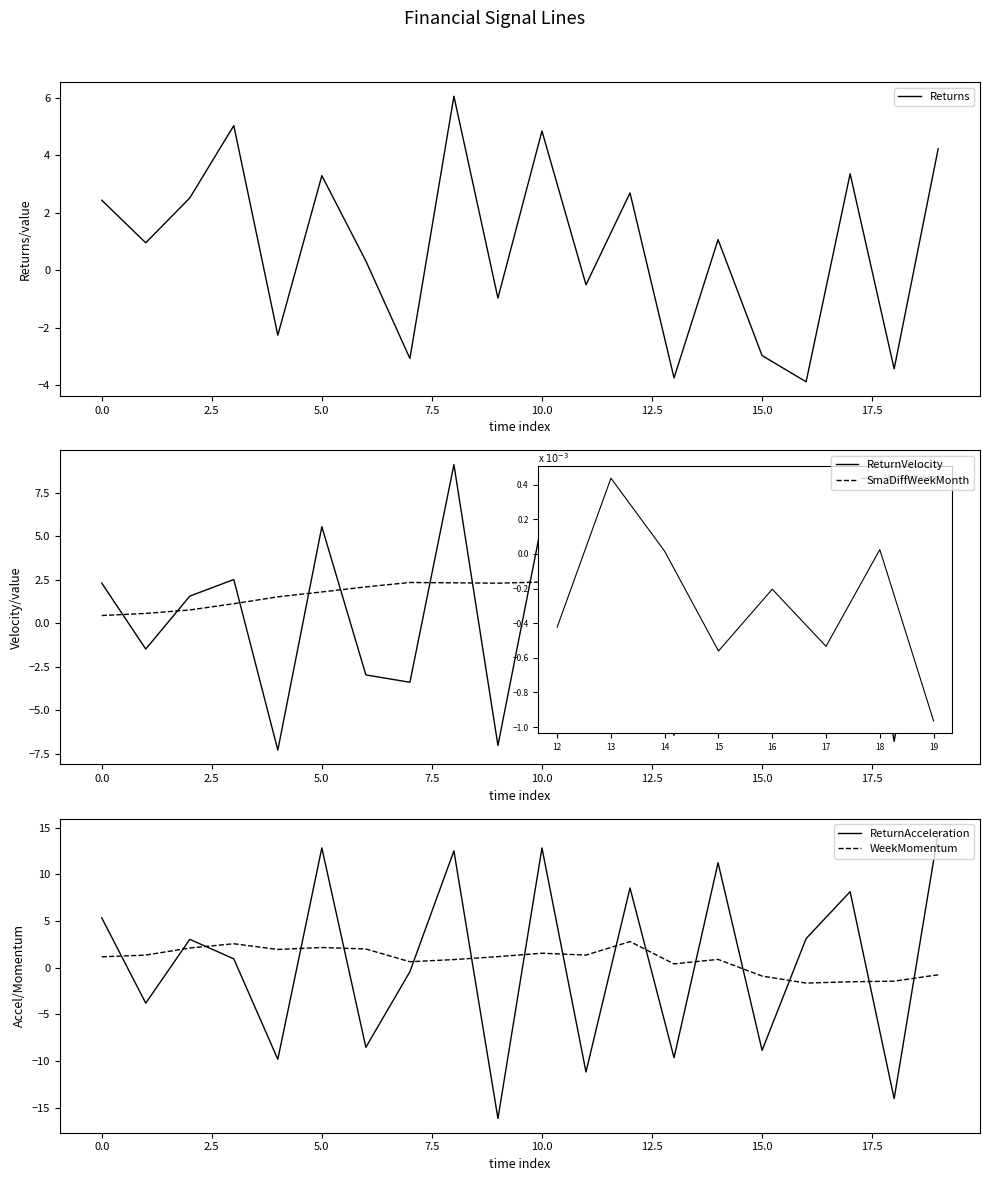

Is it true that WeekMomentum equals -0.6 at 15?

False